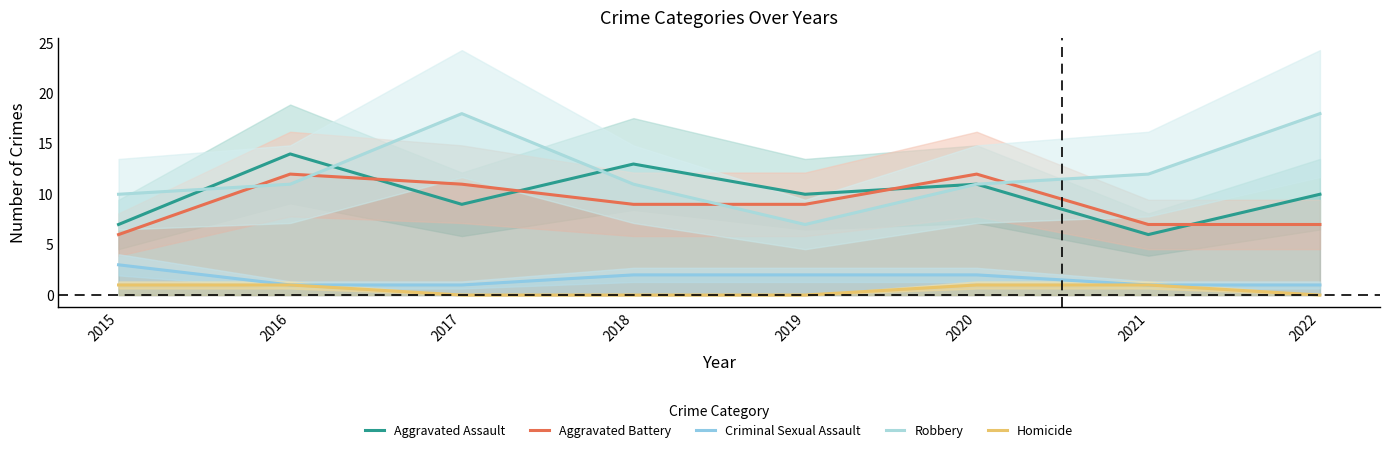

Which series has the widest spread of values?

Robbery